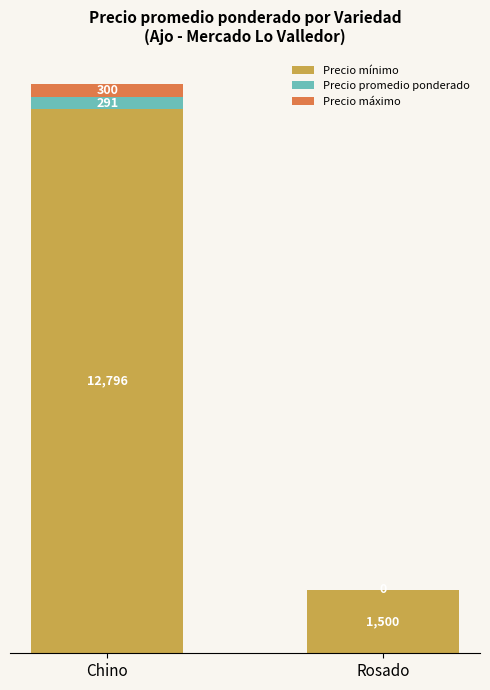

Which category has the highest value in the Precio mínimo series?

Chino